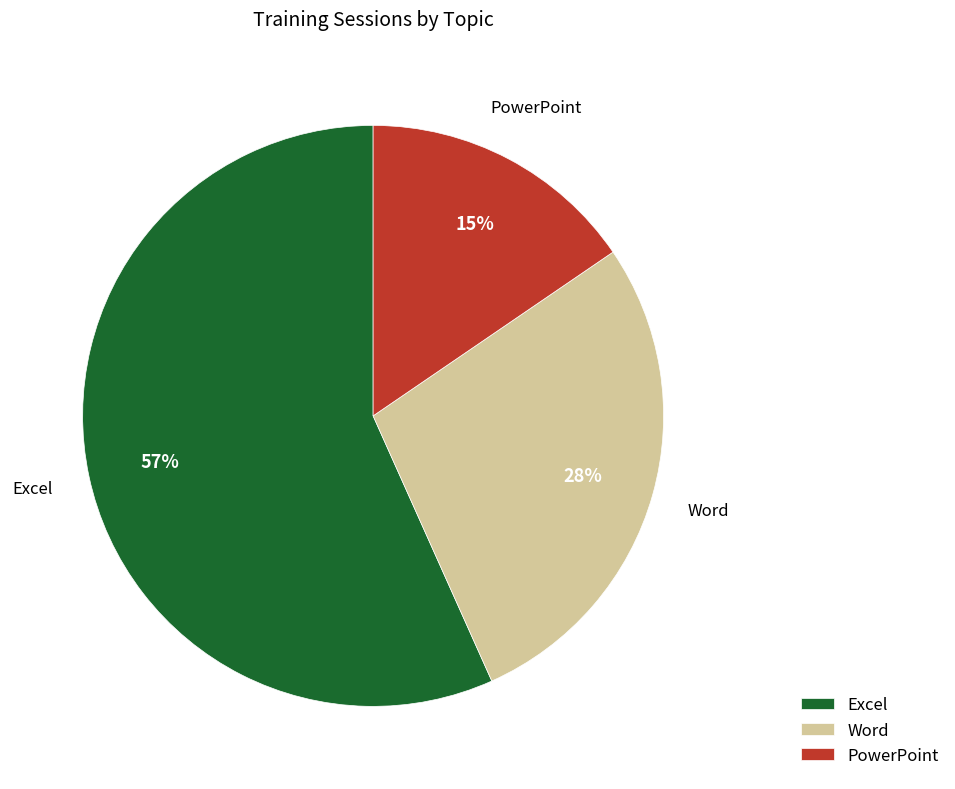

How many slices are in this pie chart?

3